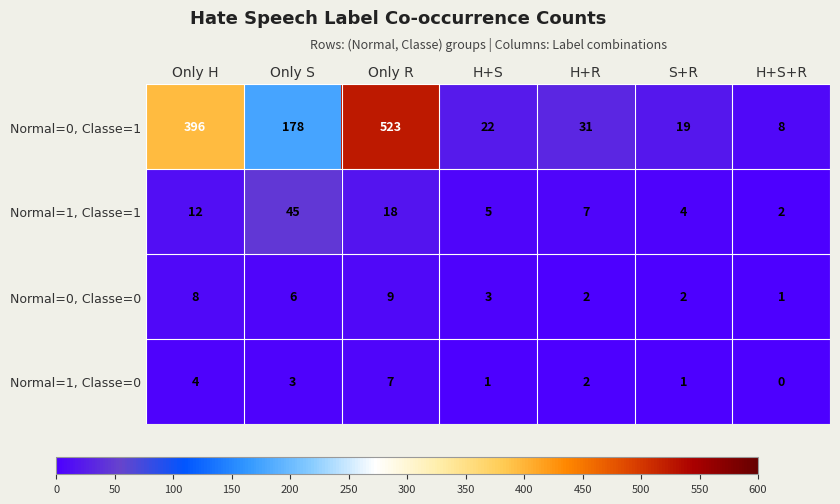

Which series has the largest range (max minus min)?

Normal=0, Classe=1